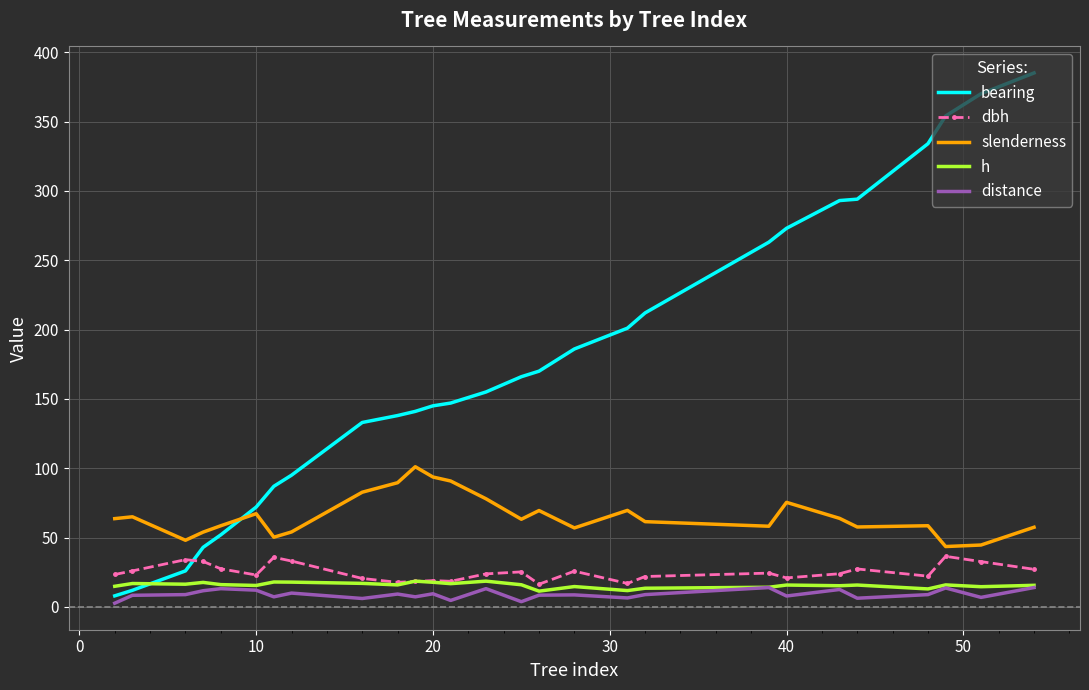

Which series has the largest total across all categories?

bearing